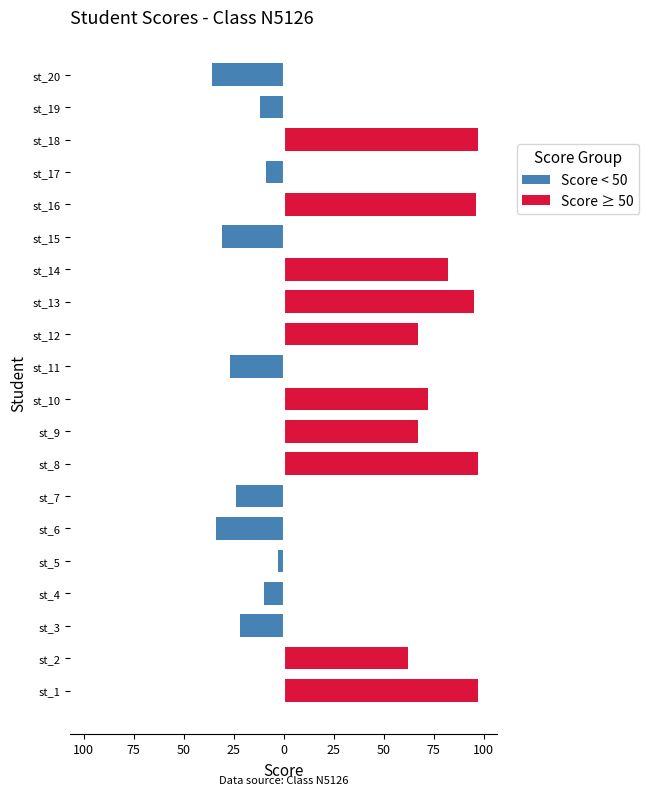

How many distinct data groups are displayed?

2